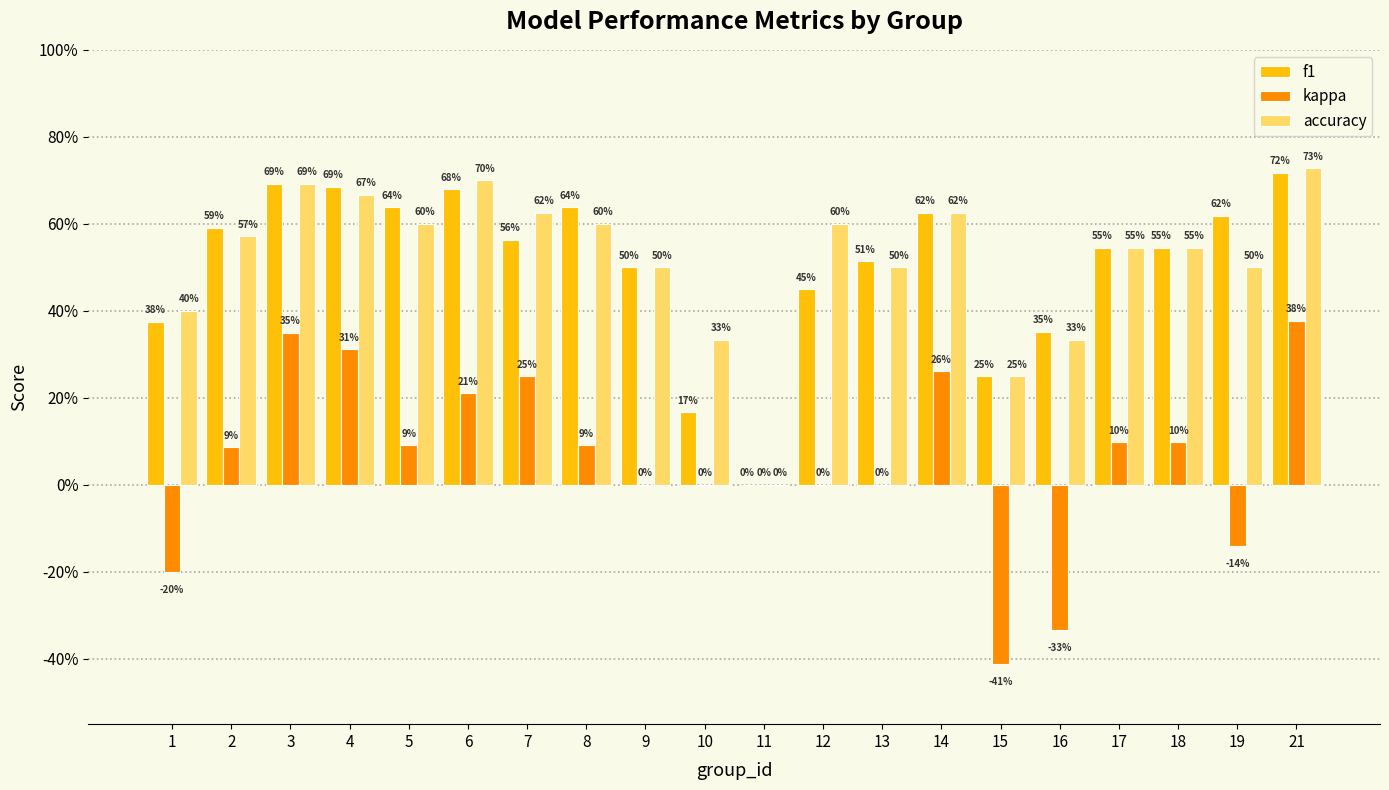

What are all the series names shown in the legend?

f1, kappa, accuracy